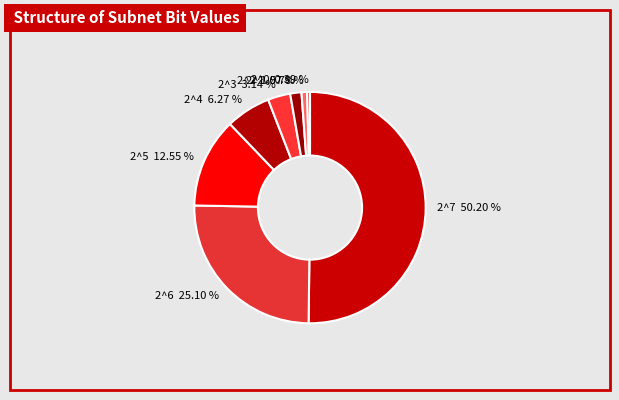

Approximately how many times larger is the value at 2^7 50.20 % compared to 2^6 25.10 %?

2.0